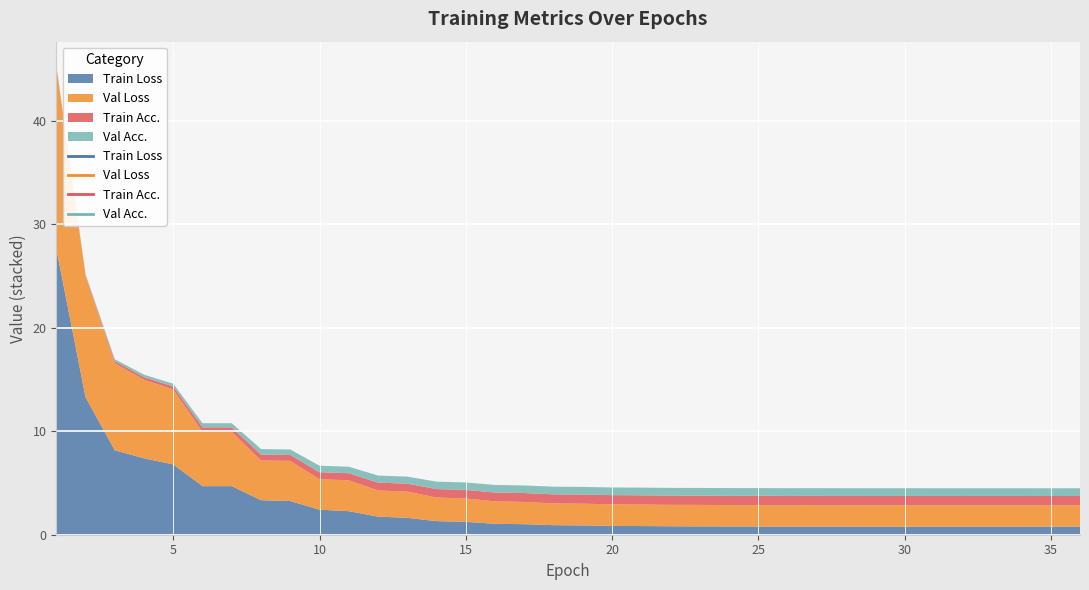

How many times do Train Loss and Val Loss cross each other?

1